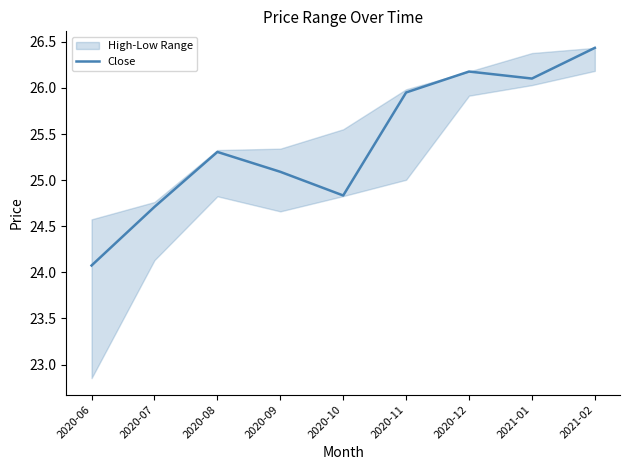

The value at 2021-01 is 44.0. True or false?

False